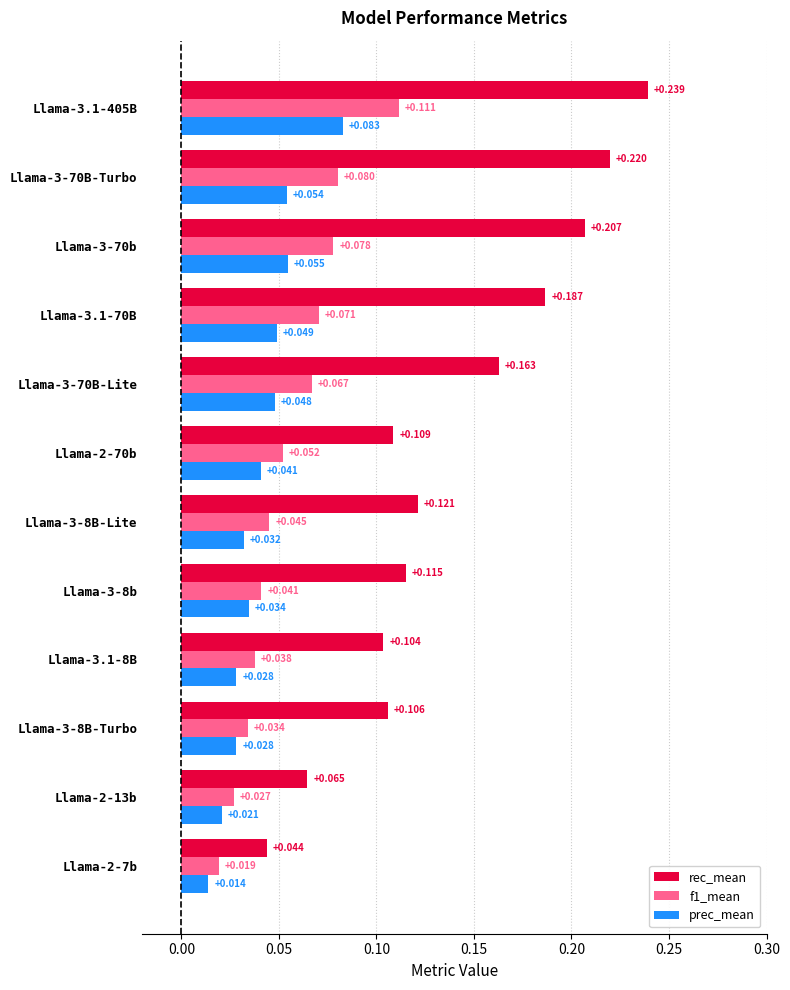

Which series has the largest total across all categories?

rec_mean